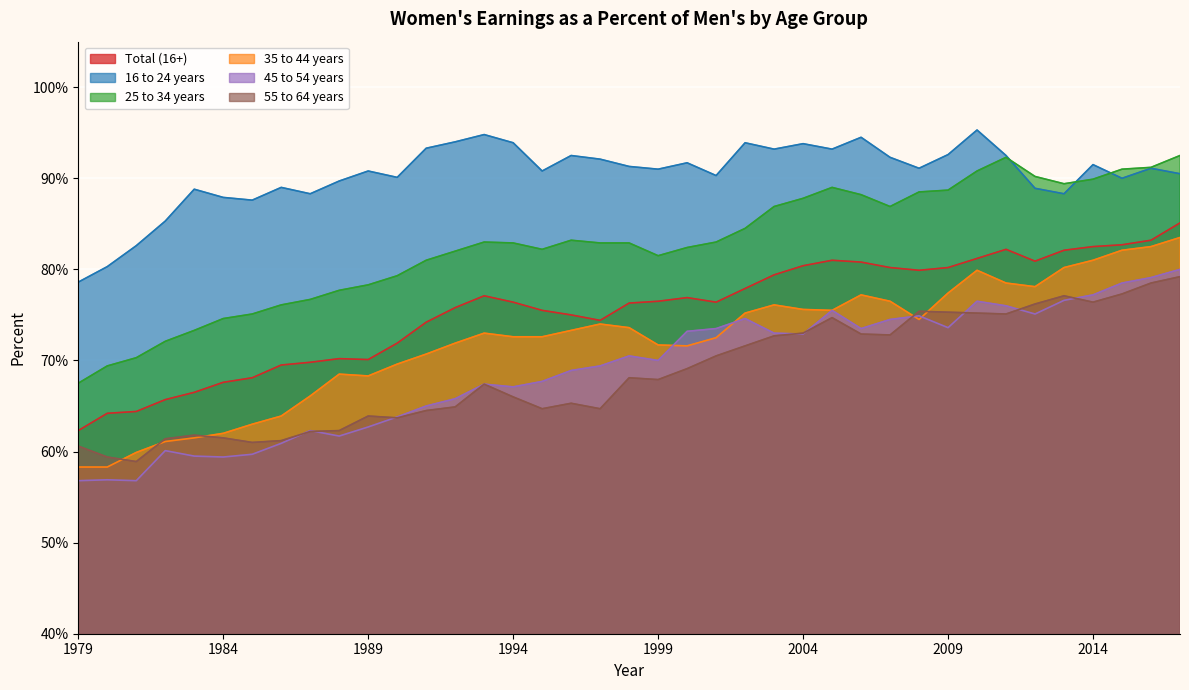

What is the minimum value shown in the chart?

56.8